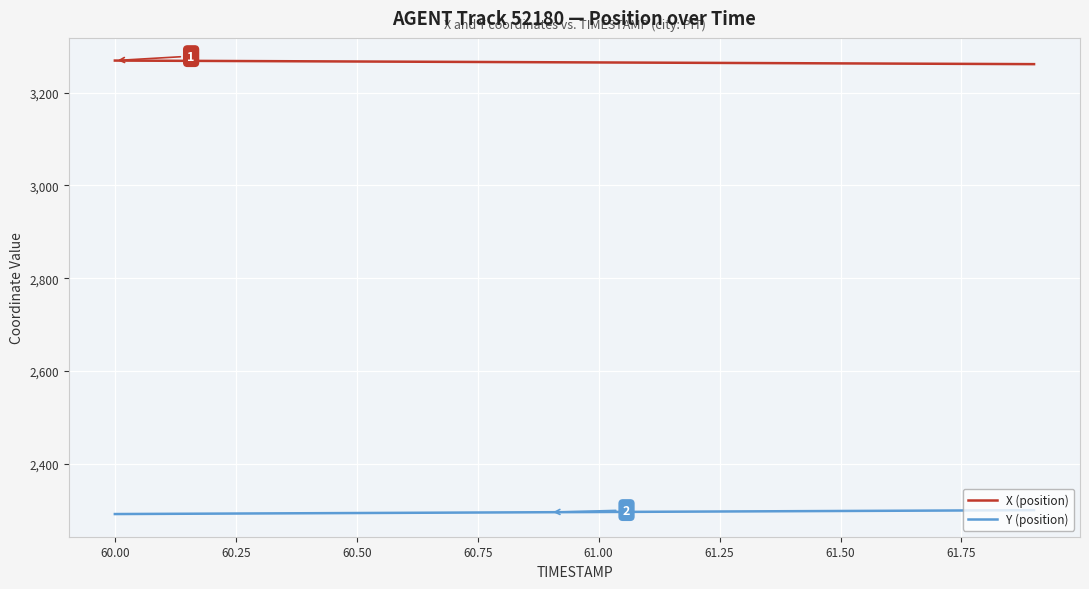

What is the highest value of the X (position) series?

3269.5